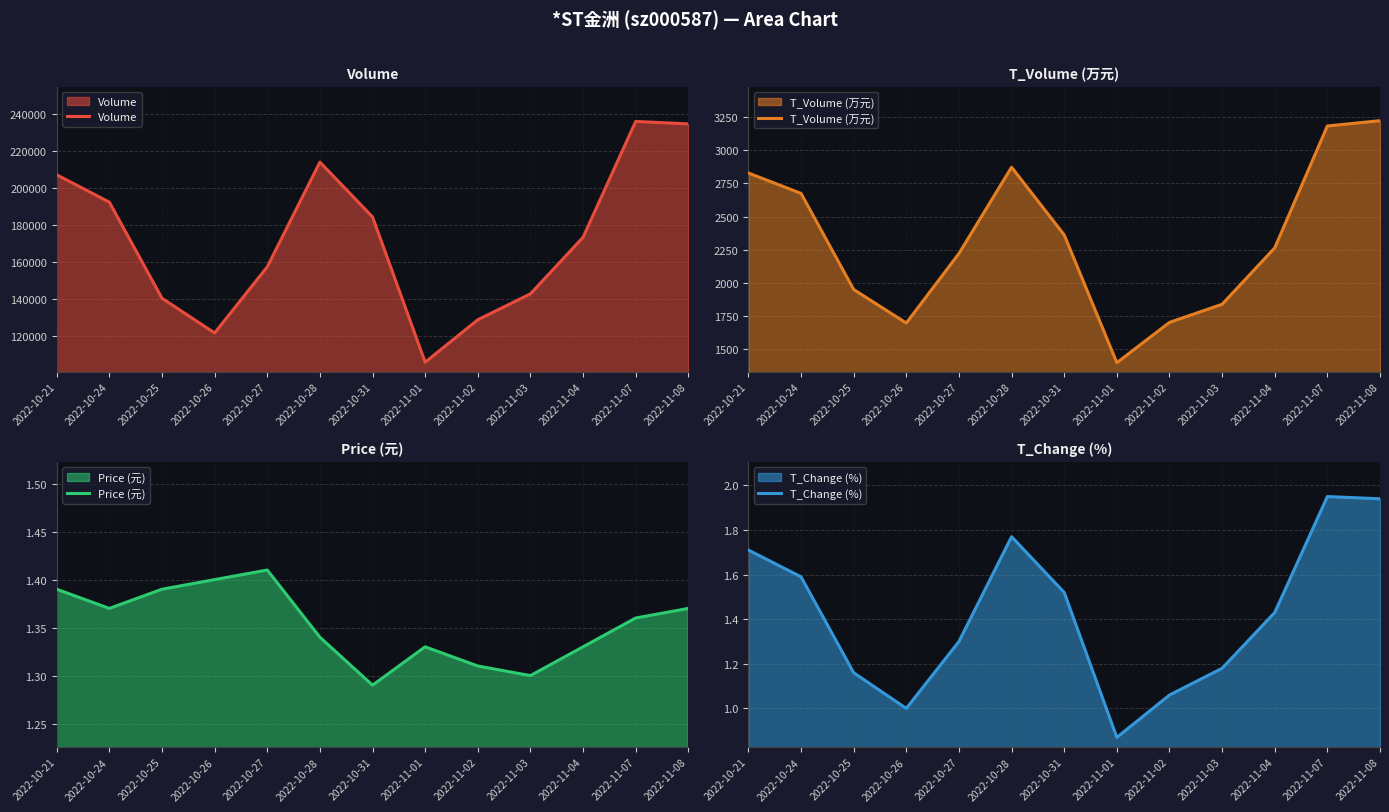

What is the difference between the T_Volume (万元) values at 2022-11-04 and 2022-11-08?

962